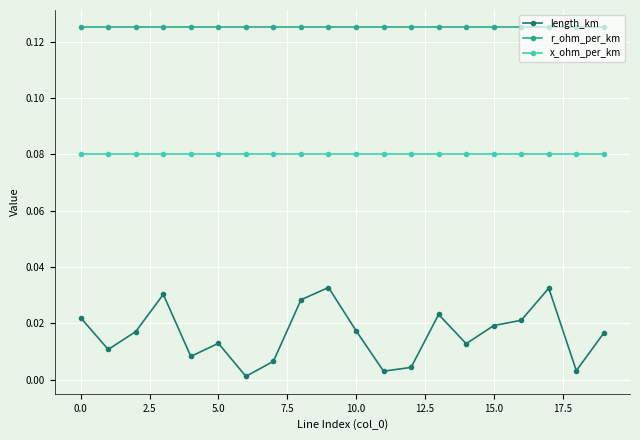

True or false: x_ohm_per_km and length_km intersect in this chart.

False